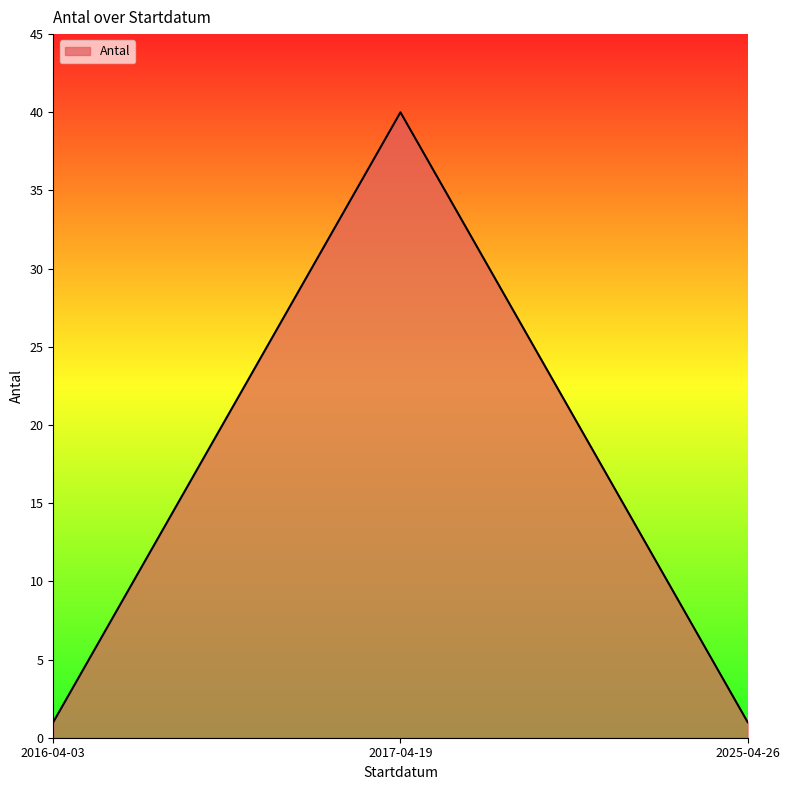

What is the ratio of the value at 2025-04-26 to the value at 2016-04-03?

1.0